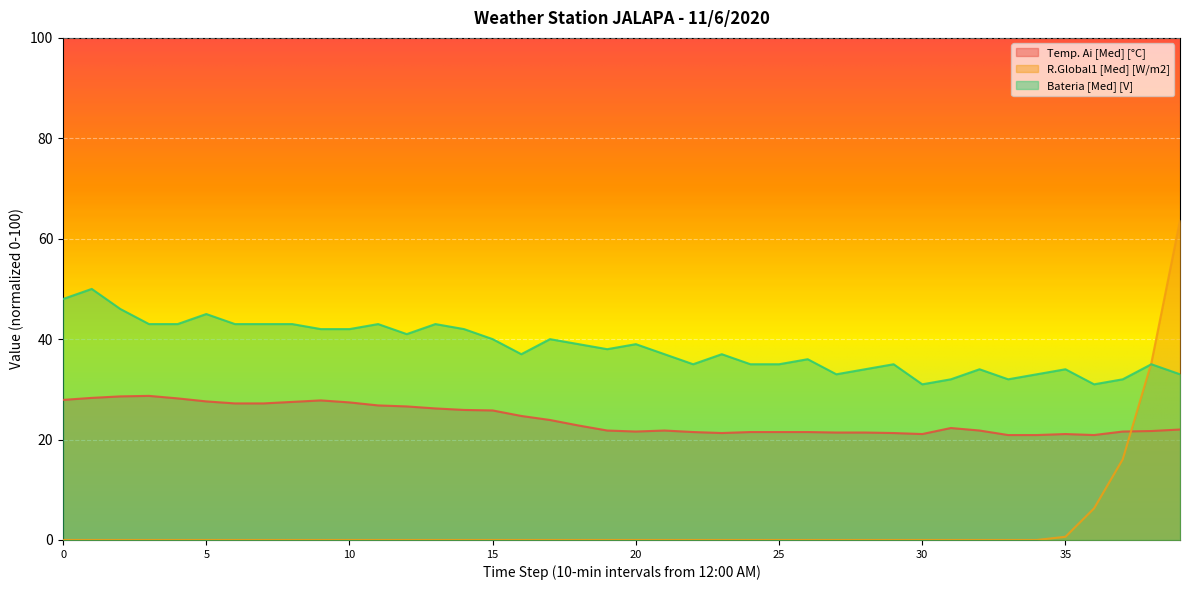

How many data points does each series have?

40